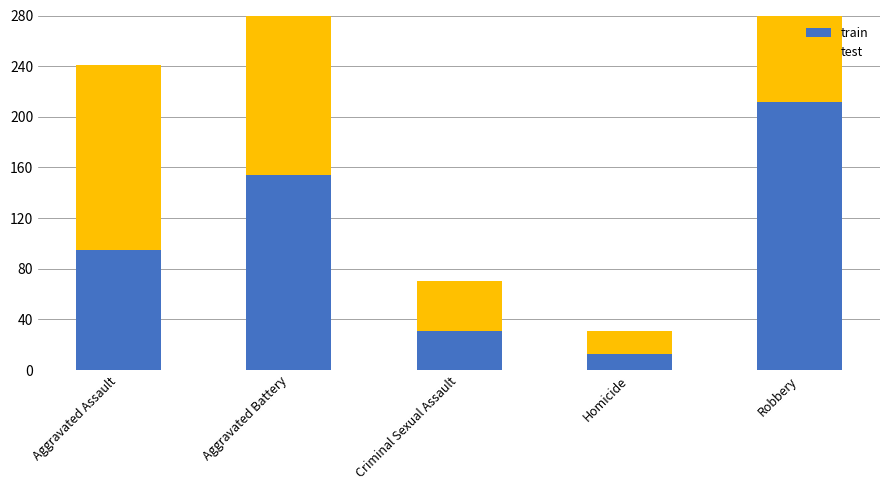

Is the value of train at Robbery greater than the value of test at Aggravated Battery?

Yes